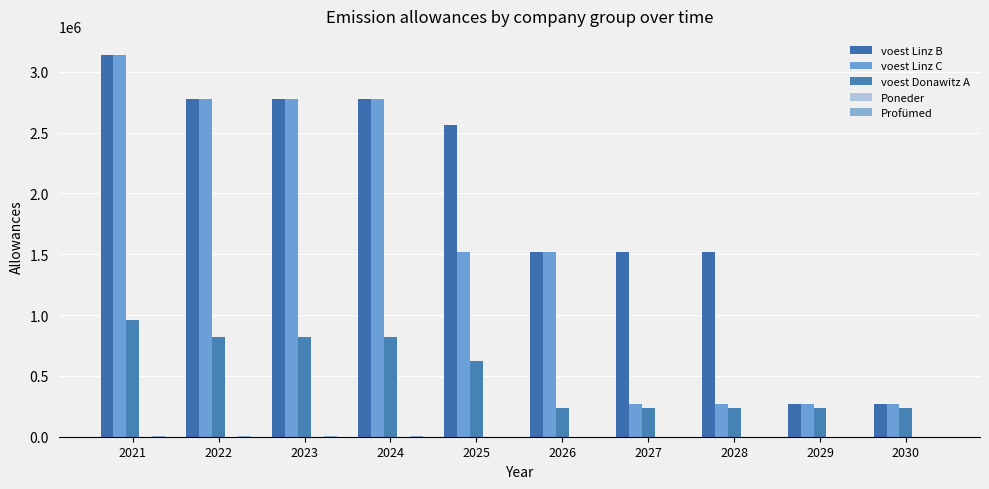

Which series has the largest total across all categories?

voest Linz B